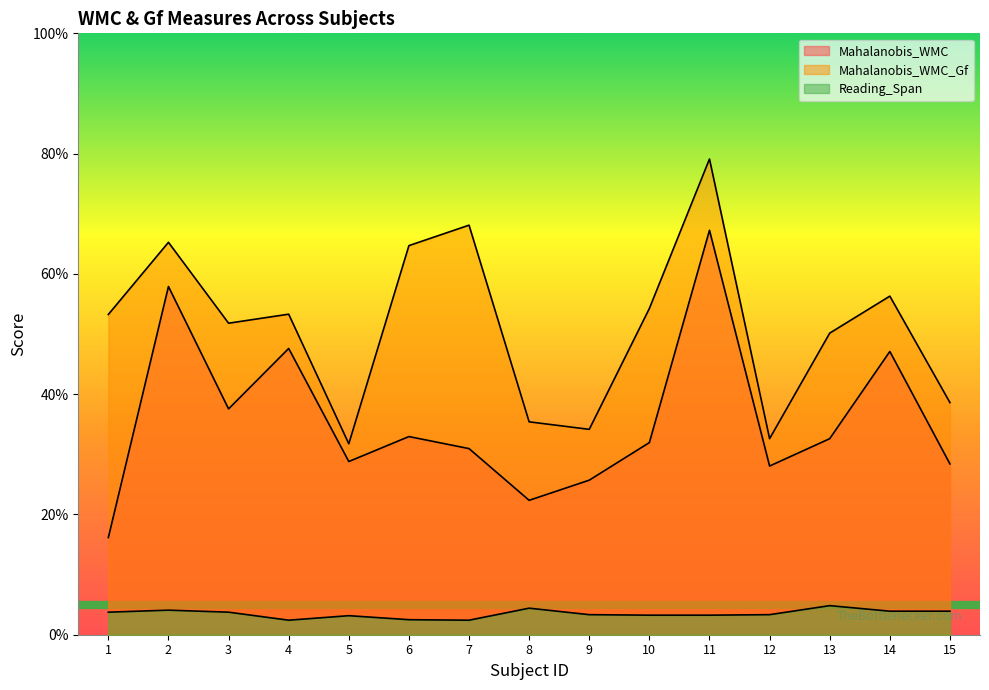

Rank the series at 11 from lowest to highest value.

Reading_Span, Mahalanobis_WMC, Mahalanobis_WMC_Gf